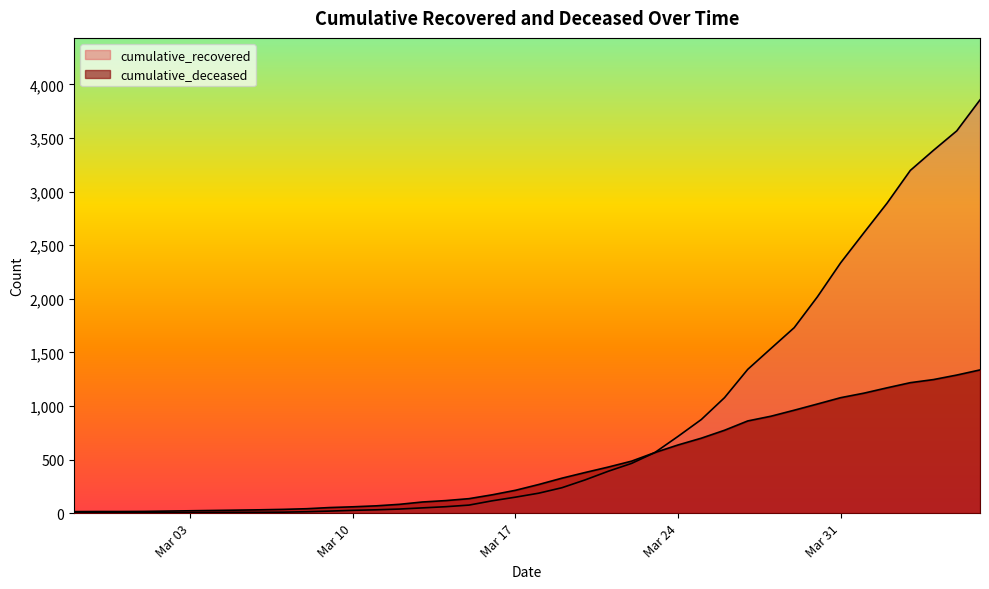

Reading left to right, transcribe all the data shown in this chart.

cumulative_recovered: 2	3	3	3	4	5	7	8	8	9	13	19	26	31	38	49	60	75	115	149	186	237	310	391	464	565	716	873	1077	1341	1536	1730	2018	2335	2615	2892	3197	3385	3566	3855
cumulative_deceased: 14	15	15	16	19	22	25	28	31	35	41	52	59	68	82	104	117	135	171	213	267	326	379	430	485	565	636	699	773	860	904	960	1018	1077	1119	1169	1217	1246	1288	1336